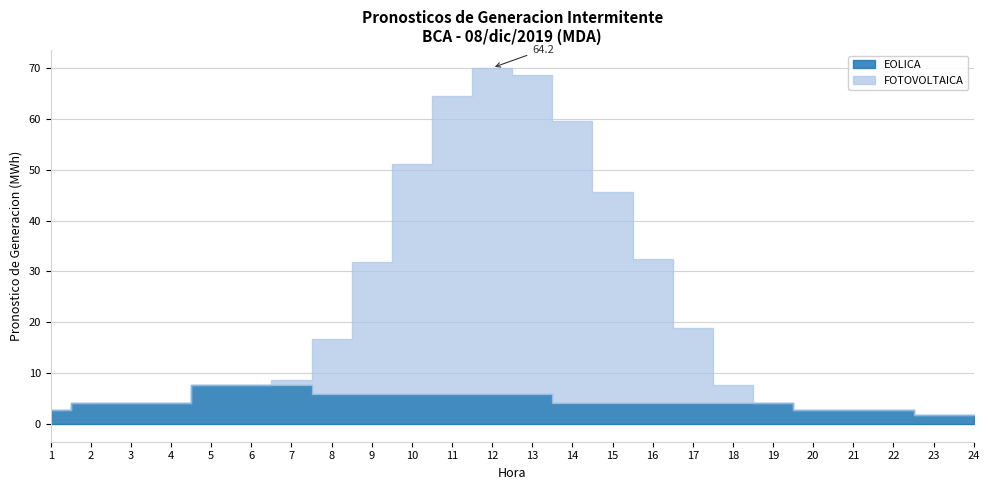

How many values in the EOLICA series exceed 4?

18